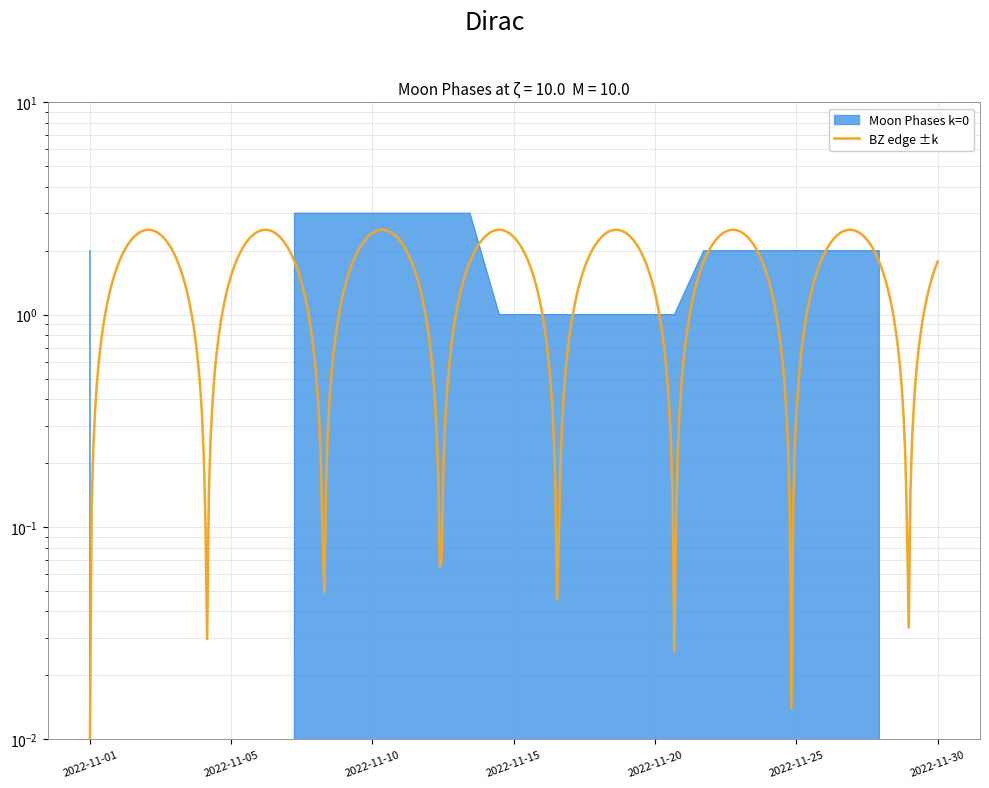

At which label is the value closest to 1?

2022-11-15